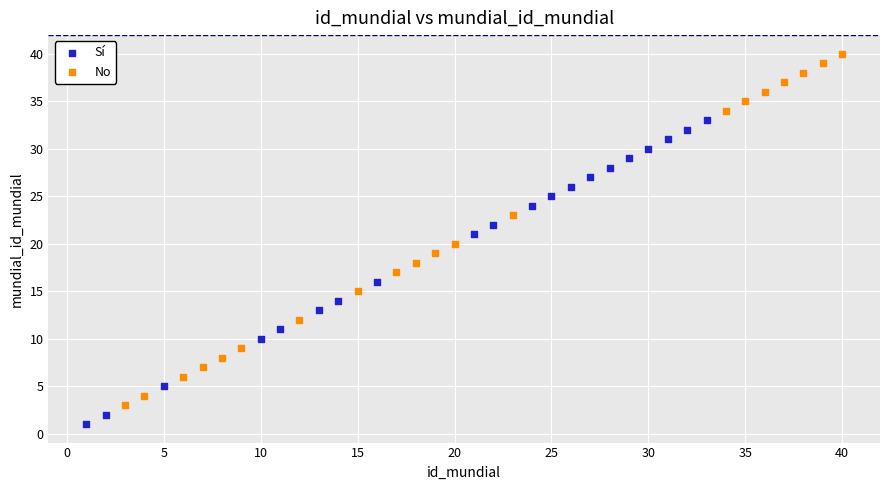

Which series has the largest Y range (max minus min)?

No